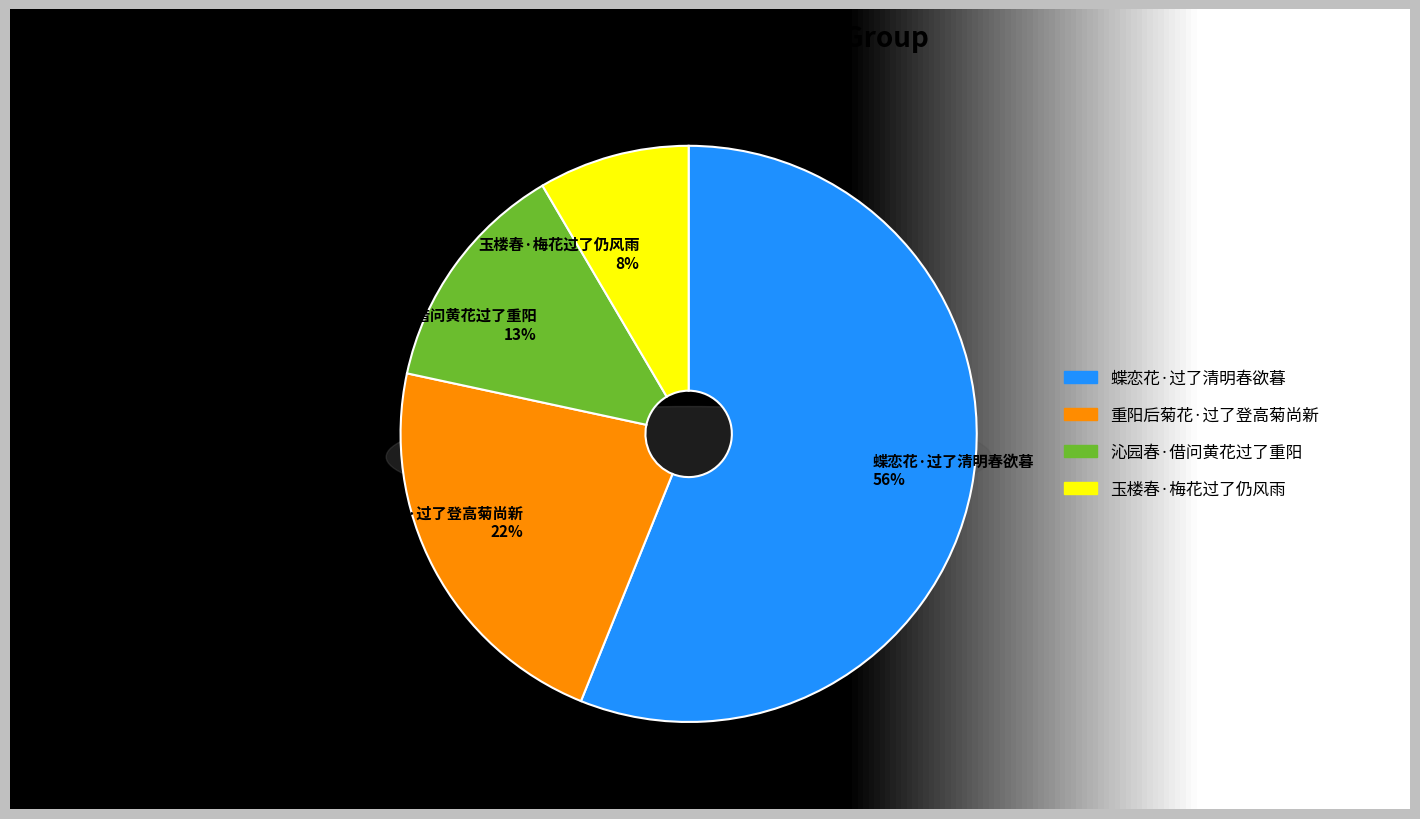

To the nearest percent, what is the average slice percentage?

25%